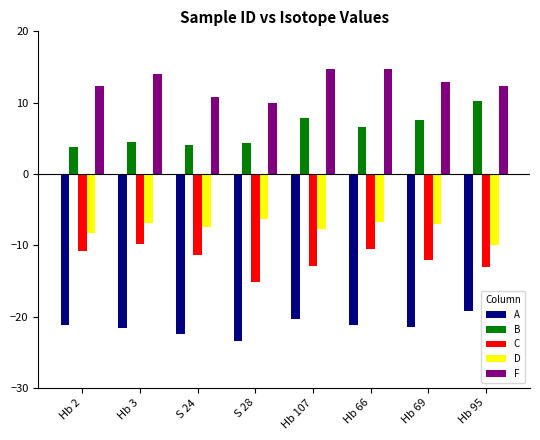

What is the difference between the B values at Hb 95 and Hb 69?

2.7